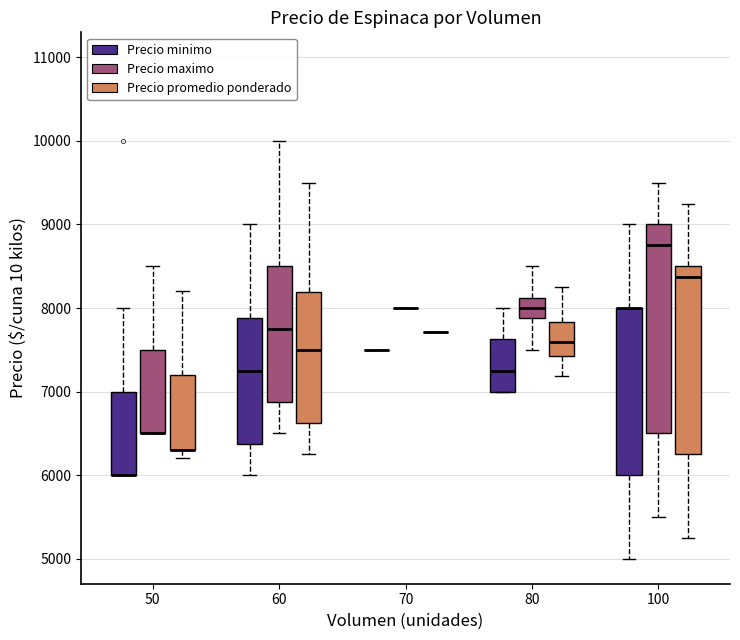

Reading left to right, transcribe this box plot: for each box, give where its median line is, the range the box spans, and where its two whiskers end, as read against the y-axis. The values are not printed on the chart, so give them approximately, as read against the axis.

50 (Precio minimo): median 6000 (drawn on the box's lower edge), box 6000 to 7000, whiskers 6000 to 8000
50 (Precio maximo): median 6500 (drawn on the box's lower edge), box 6500 to 7500, whiskers 6500 to 8500
50 (Precio promedio ponderado): median 6300 (drawn on the box's lower edge), box 6300 to 7200, whiskers 6200 to 8200
60 (Precio minimo): median 7300, box 6400 to 7900, whiskers 6000 to 9000
60 (Precio maximo): median 7800, box 6900 to 8500, whiskers 6500 to 10000
60 (Precio promedio ponderado): median 7500, box 6600 to 8200, whiskers 6300 to 9500
70 (Precio minimo): box collapsed to a line at 7500, whiskers 7500 to 7500
70 (Precio maximo): box collapsed to a line at 8000, whiskers 8000 to 8000
70 (Precio promedio ponderado): box collapsed to a line at 7700, whiskers 7700 to 7700
80 (Precio minimo): median 7300, box 7000 to 7600, whiskers 7000 to 8000
80 (Precio maximo): median 8000, box 7900 to 8100, whiskers 7500 to 8500
80 (Precio promedio ponderado): median 7600, box 7400 to 7800, whiskers 7200 to 8300
100 (Precio minimo): median 8000 (drawn on the box's upper edge), box 6000 to 8000, whiskers 5000 to 9000
100 (Precio maximo): median 8800, box 6500 to 9000, whiskers 5500 to 9500
100 (Precio promedio ponderado): median 8400, box 6300 to 8500, whiskers 5300 to 9300